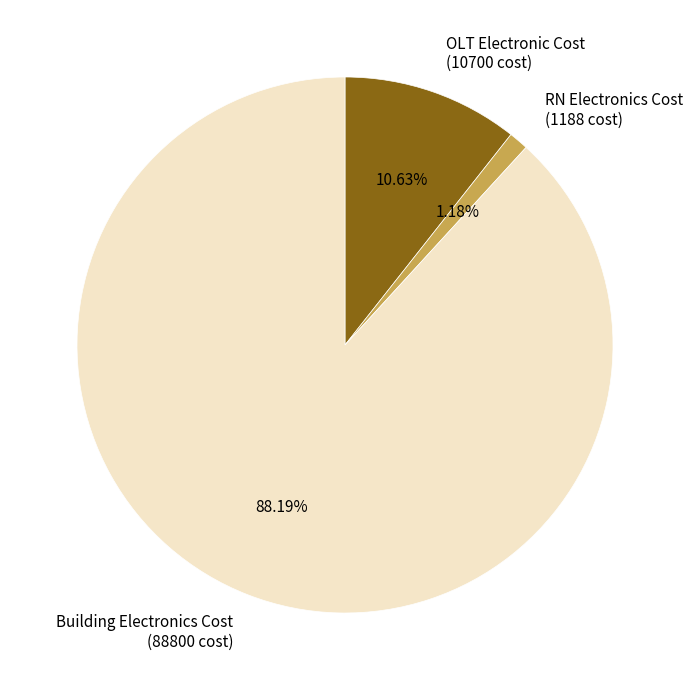

Do Building Electronics Cost and OLT Electronic Cost together represent more than half of the pie?

Yes